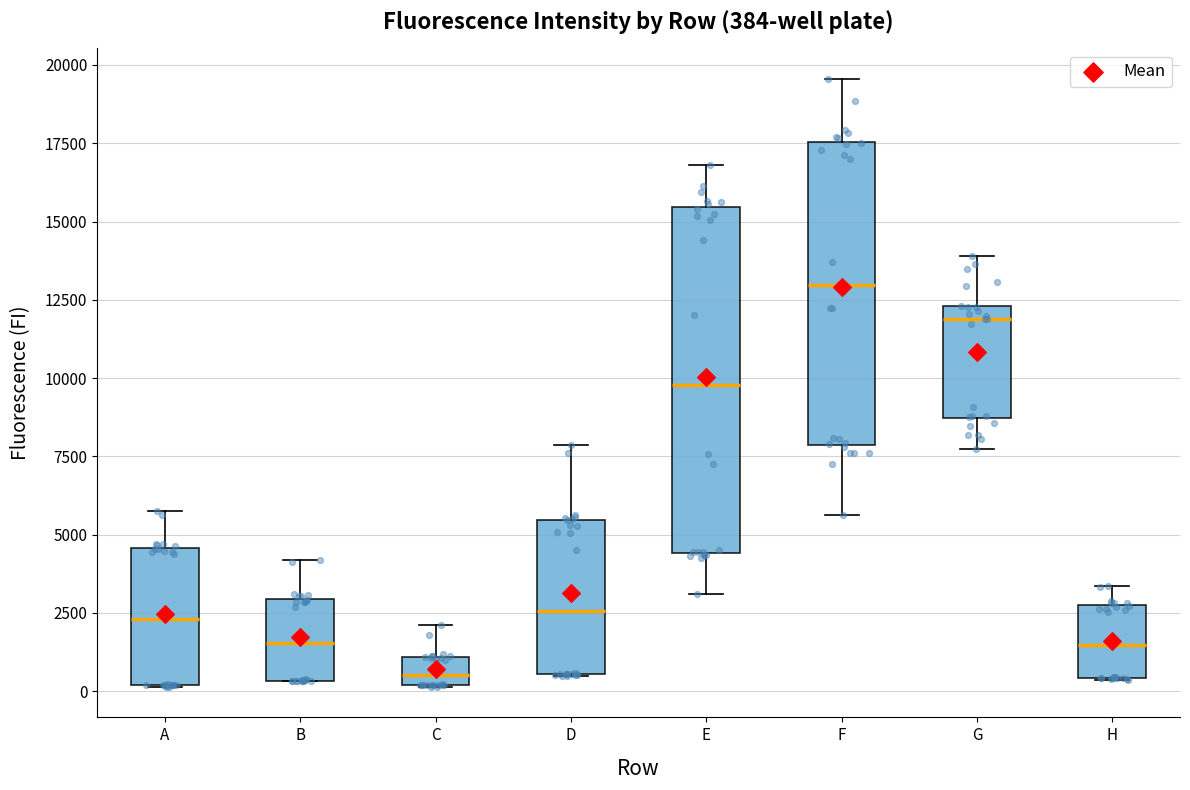

Which box is the tallest, from its lower edge to its upper edge?

E